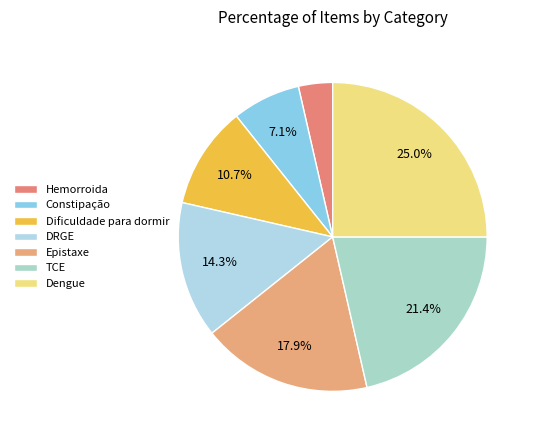

Count the number of slices in the pie.

7